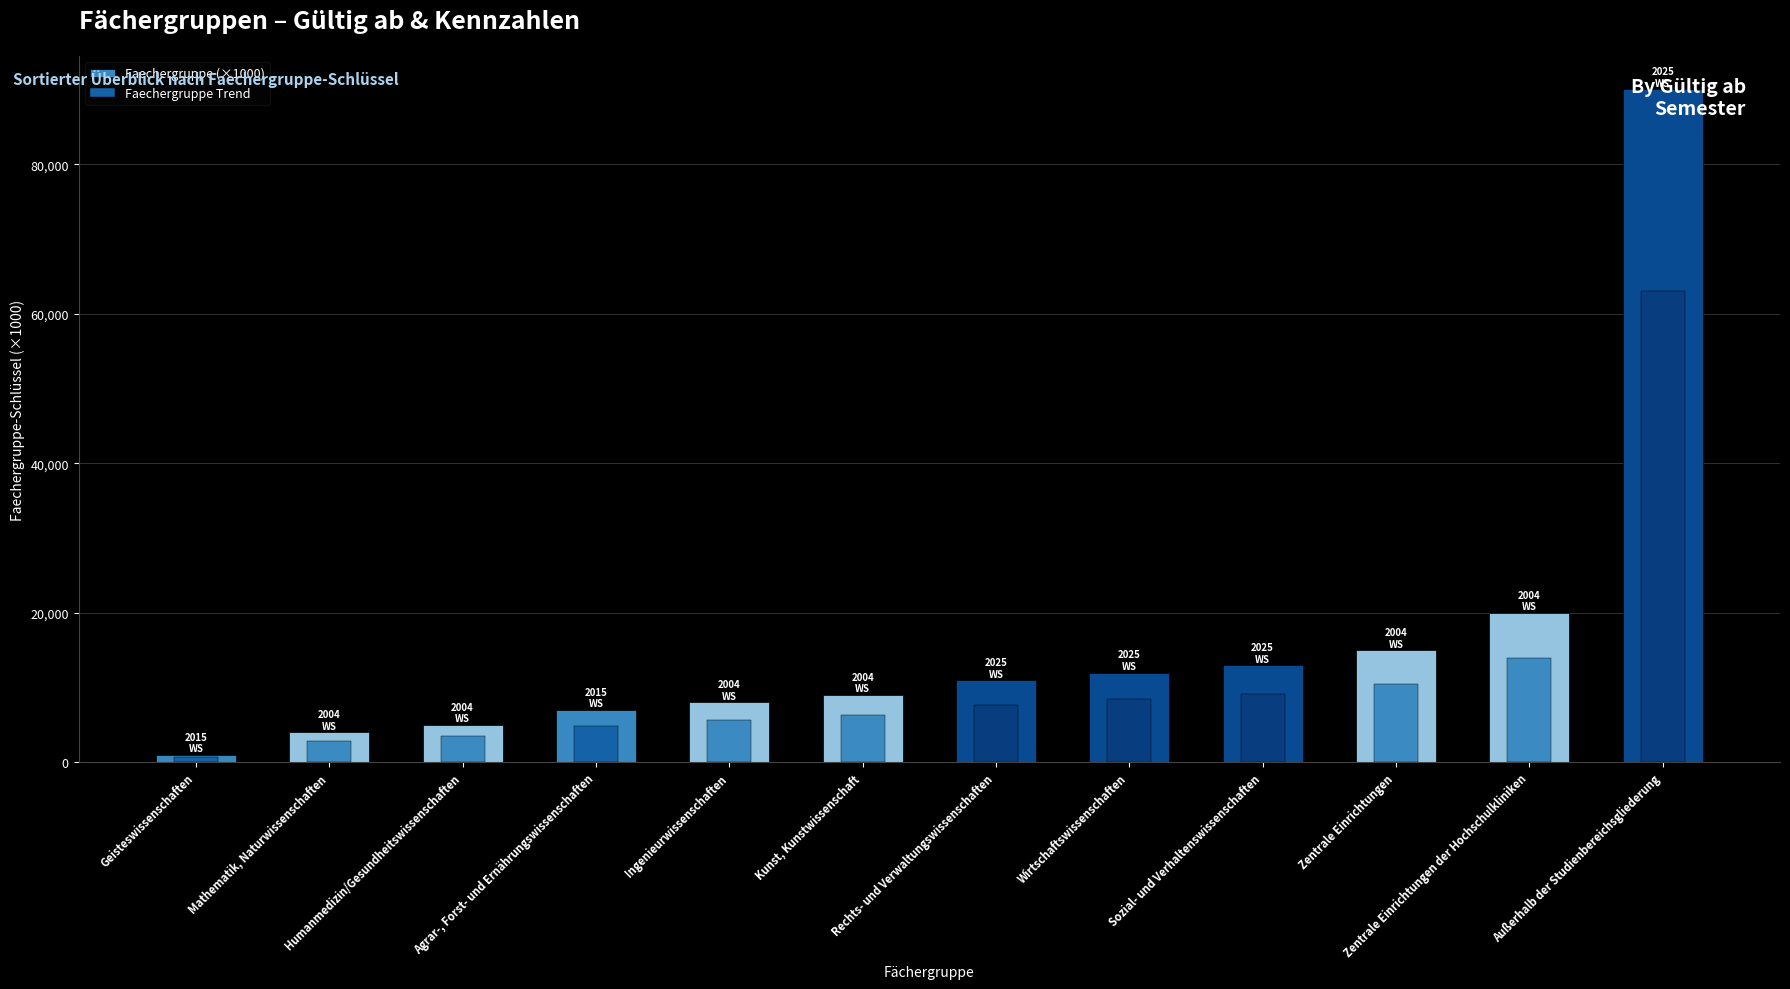

Is it true that Faechergruppe (×1000) equals 26237 at Zentrale Einrichtungen?

False